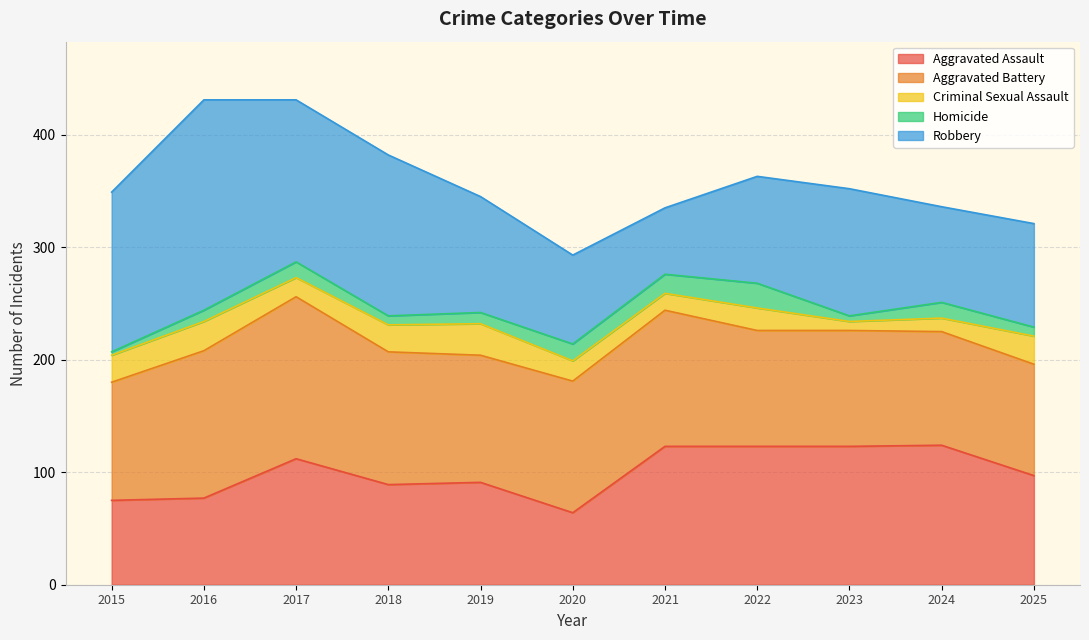

Reading left to right, list all the values displayed in this chart.

Aggravated Assault: 2015=75	2016=77	2017=112	2018=89	2019=91	2020=64	2021=123	2022=123	2023=123	2024=124	2025=97
Aggravated Battery: 2015=105	2016=131	2017=144	2018=118	2019=113	2020=117	2021=121	2022=103	2023=103	2024=101	2025=99
Criminal Sexual Assault: 2015=24	2016=26	2017=17	2018=24	2019=28	2020=18	2021=15	2022=20	2023=8	2024=12	2025=25
Homicide: 2015=3	2016=10	2017=14	2018=8	2019=10	2020=15	2021=17	2022=22	2023=5	2024=14	2025=8
Robbery: 2015=142	2016=187	2017=144	2018=143	2019=103	2020=79	2021=59	2022=95	2023=113	2024=85	2025=92